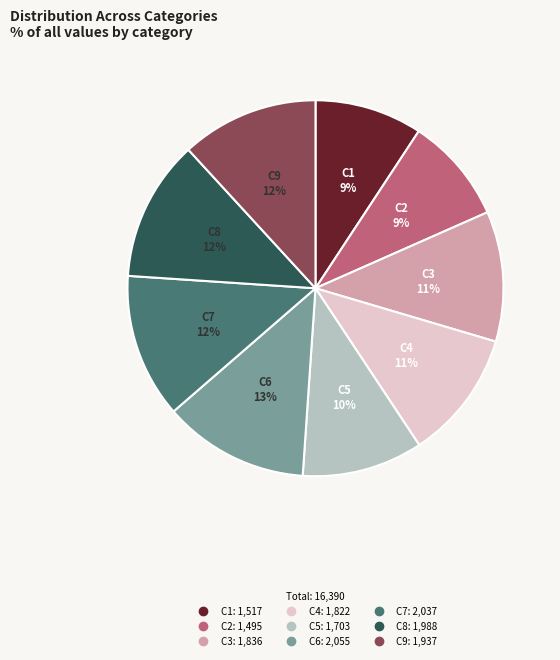

What percentage is the C1 slice, to the nearest percent?

9%